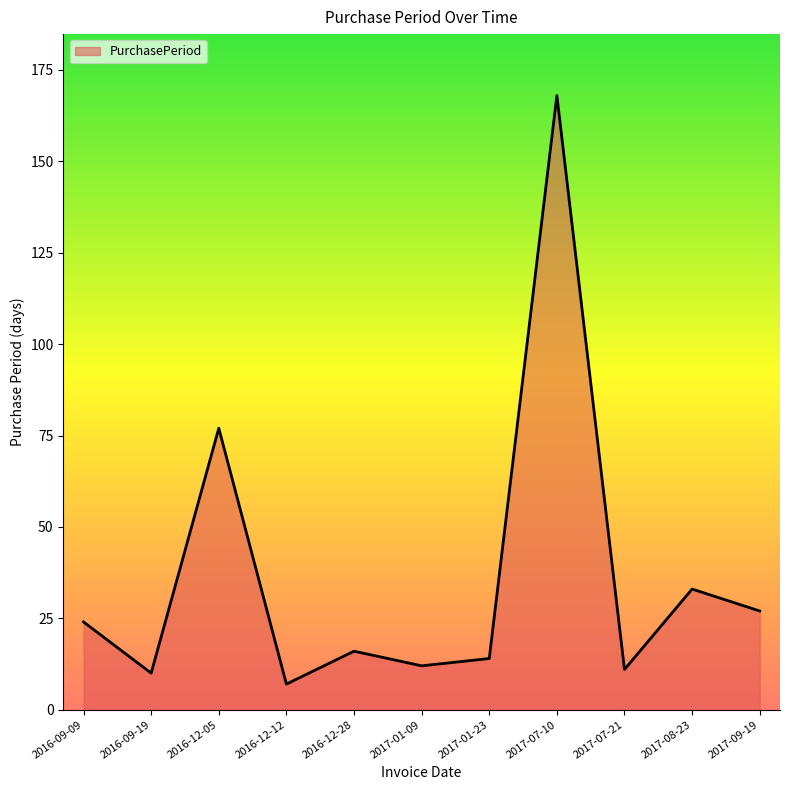

Which category has the highest value across all series?

2017-07-10